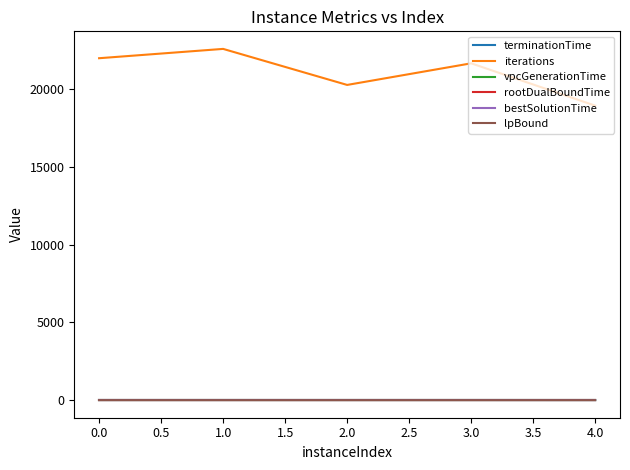

In iterations, how many points are higher than both neighbors (excluding endpoints)?

2